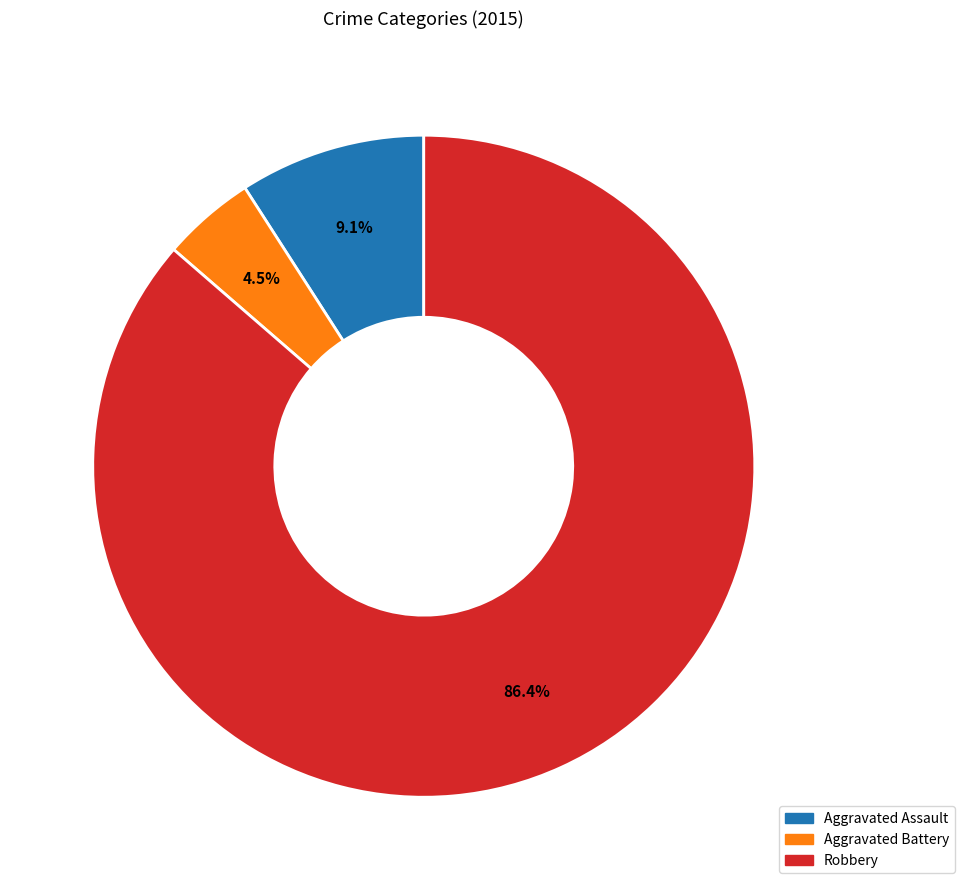

Rank the categories by value from lowest to highest.

Aggravated Battery, Aggravated Assault, Robbery